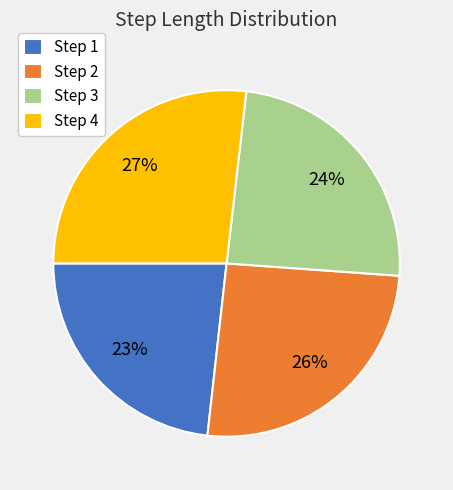

Rank the categories by value from lowest to highest.

Step 1, Step 3, Step 2, Step 4